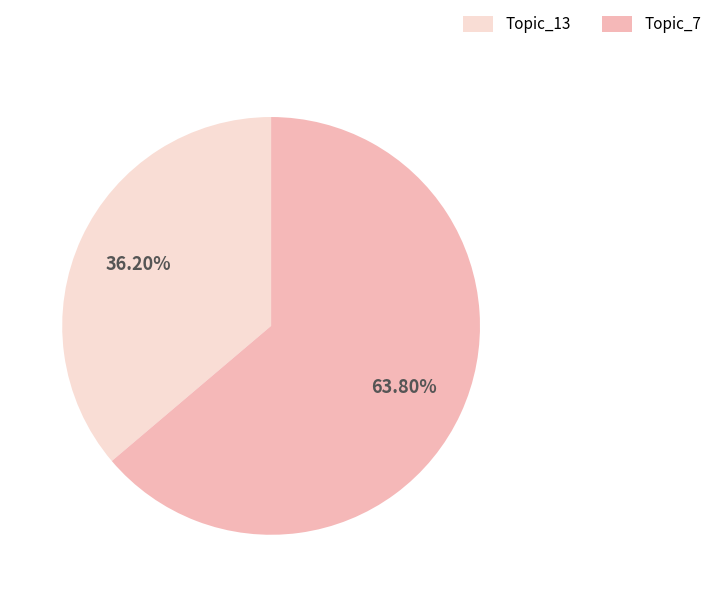

Is there a majority slice in this chart?

Yes